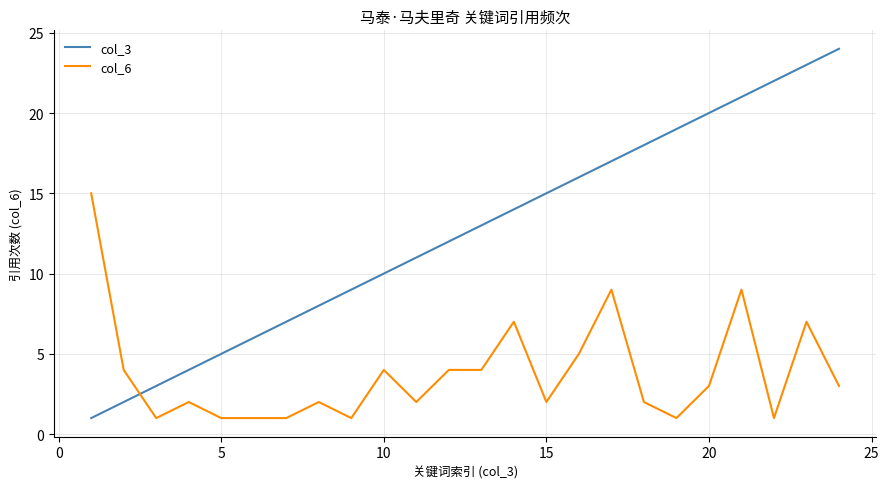

Which series has the largest total across all categories?

col_3